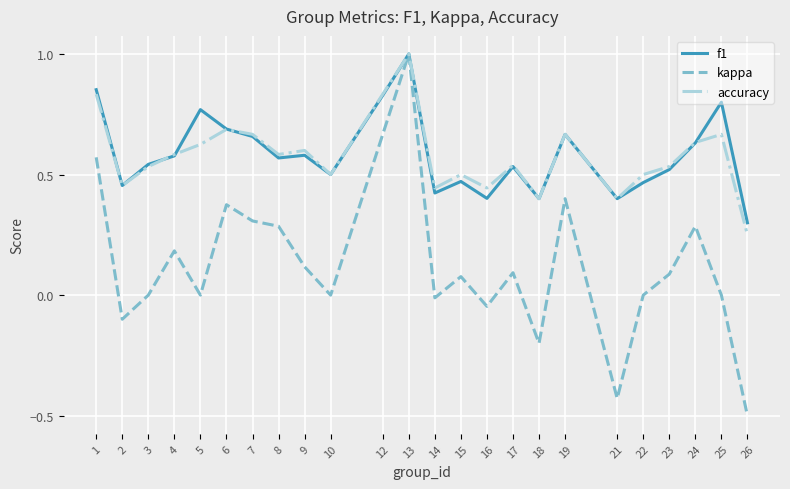

Which series changed the most between 12 and 21?

kappa